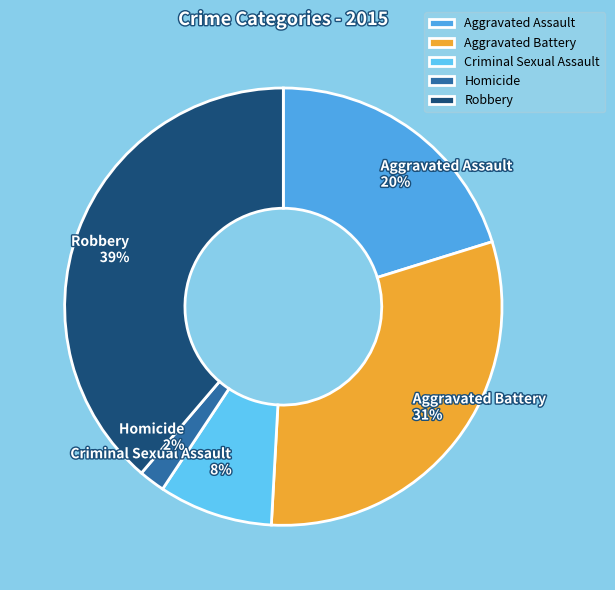

To the nearest percent, what is the average slice percentage?

20%